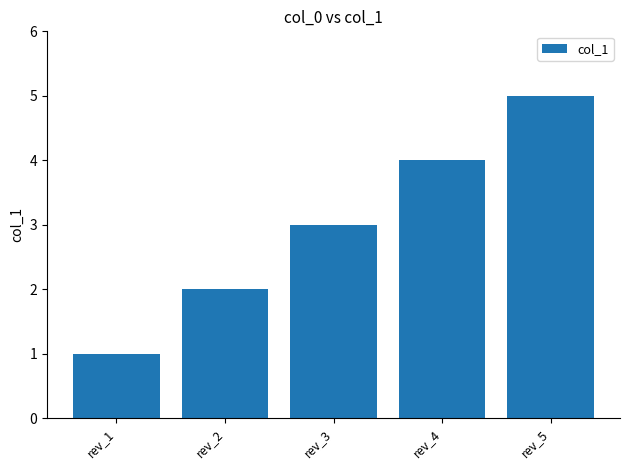

What is the ratio of the value at rev_3 to the value at rev_2?

1.5